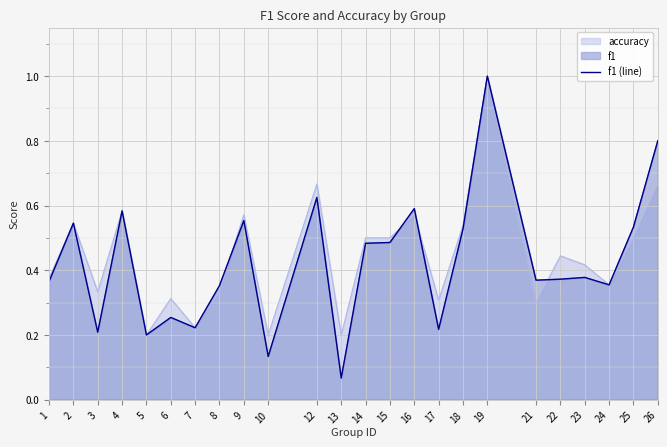

What is the value of the 16th point from the left?

0.2